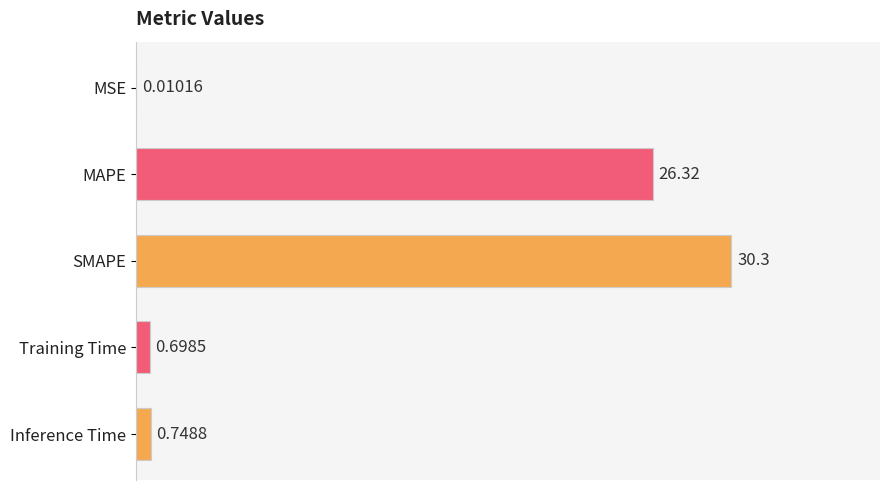

What is the sum of the values at Training Time and SMAPE?

31.0